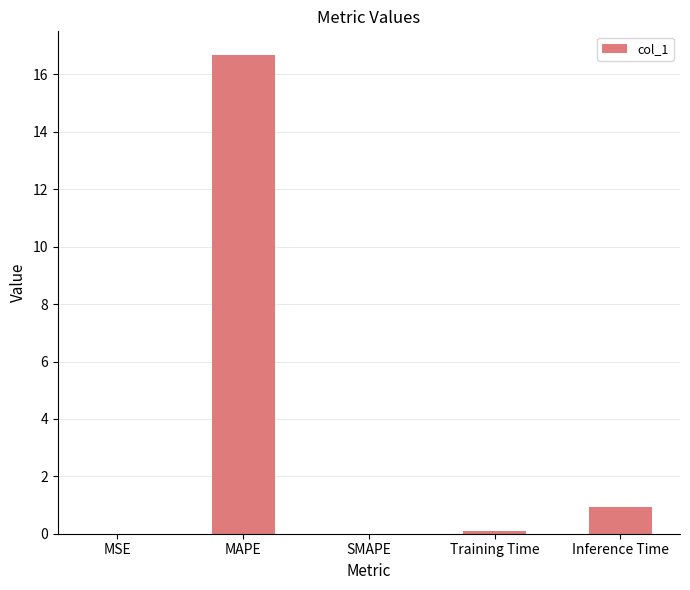

Where is the data nearest to the value 8?

Inference Time